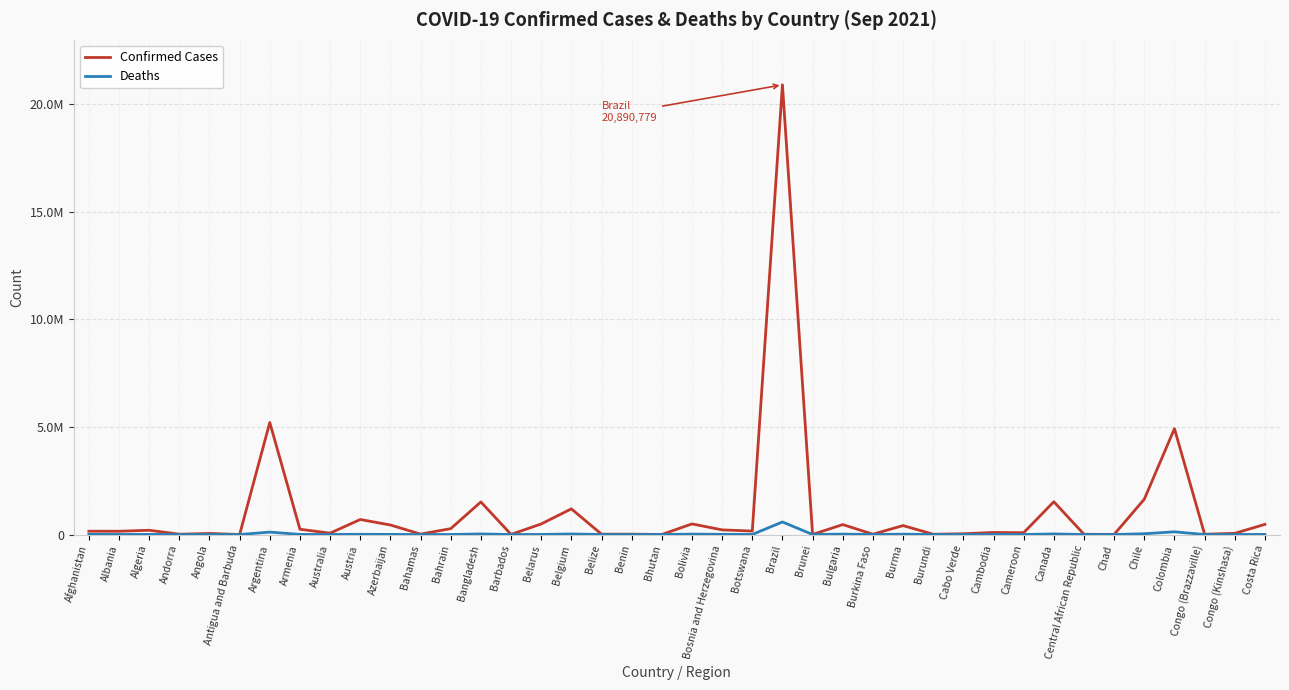

True or false: Deaths and Confirmed Cases cross at least once.

False